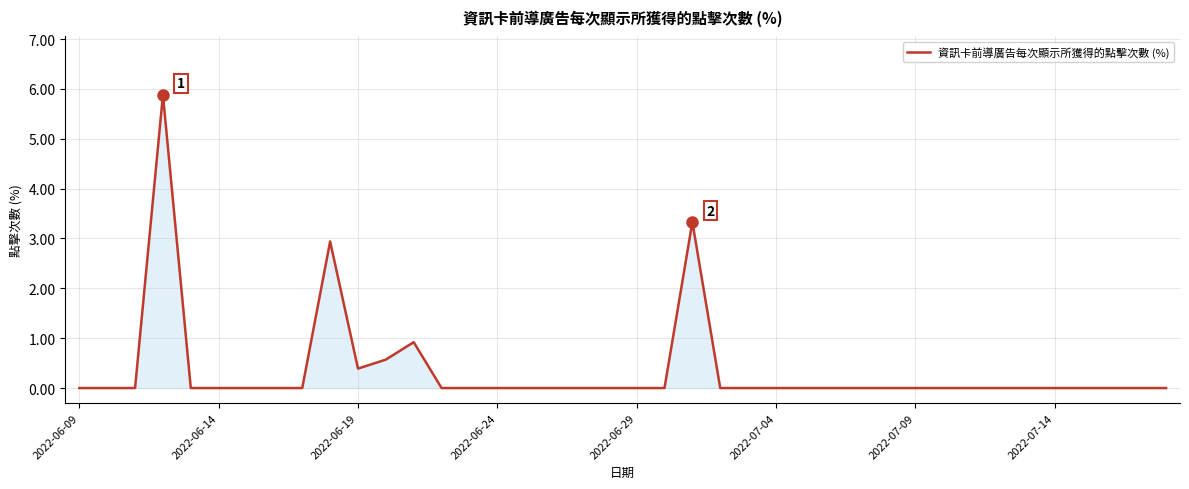

What is the difference between the maximum and minimum values?

5.9